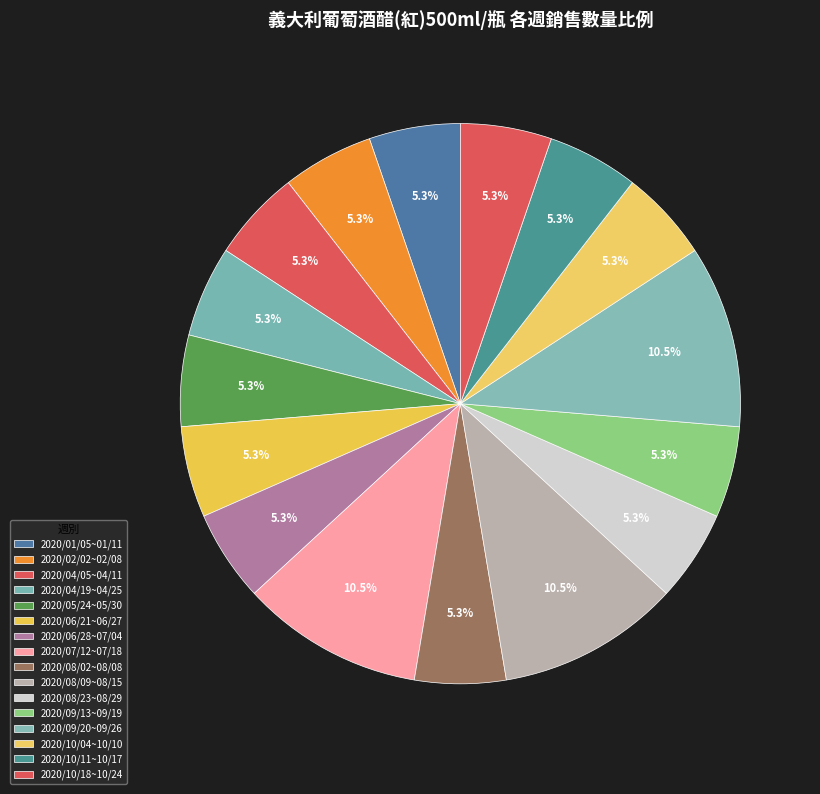

Is it true that 2020/08/09~08/15 is 11% of the pie?

True